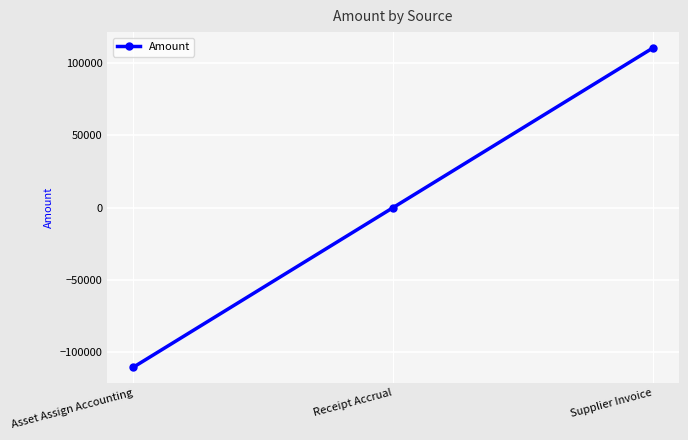

Rank the categories by value from highest to lowest.

Supplier Invoice, Receipt Accrual, Asset Assign Accounting